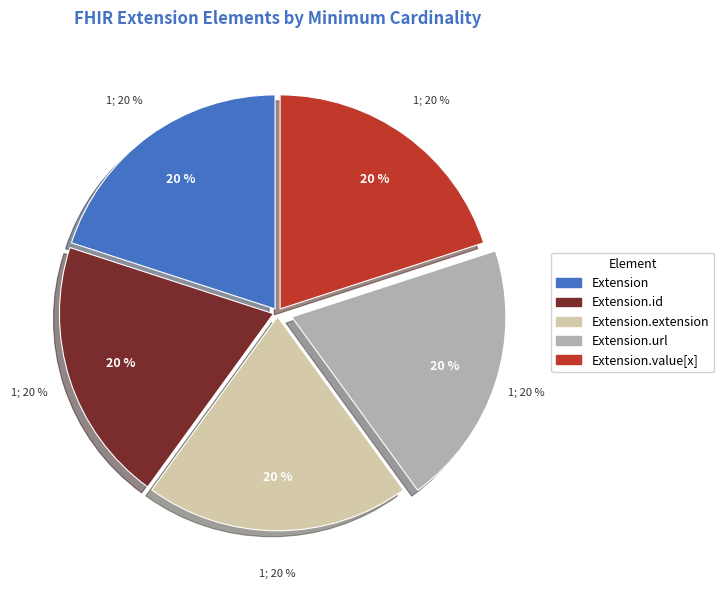

Count the number of slices in the pie.

5